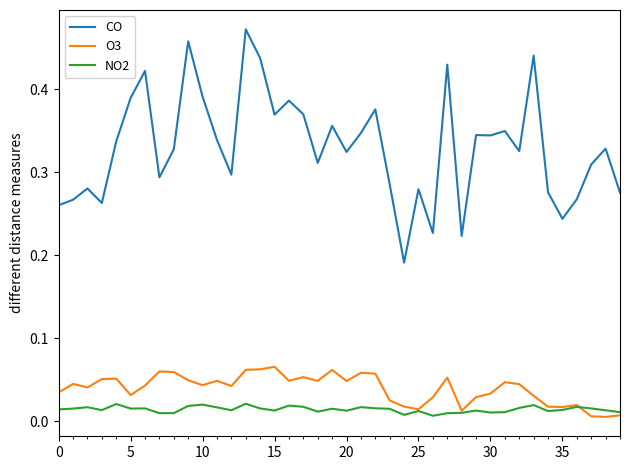

Which series has the largest total across all categories?

CO